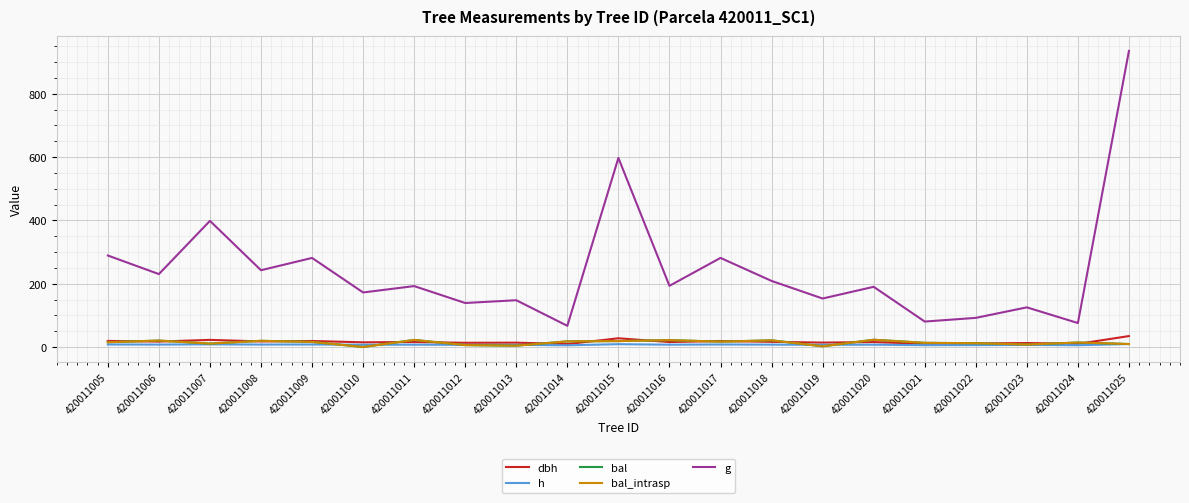

What is the minimum value for dbh?

9.2